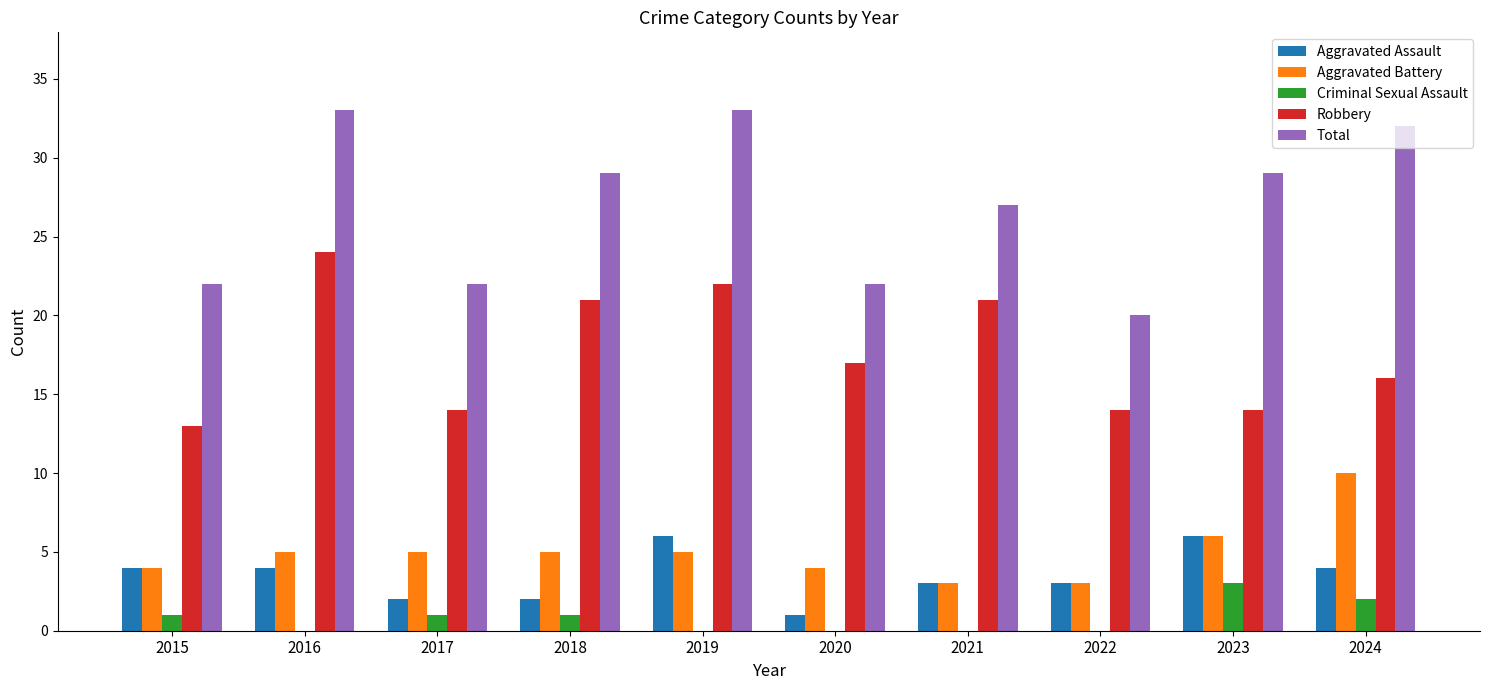

What is the sum of all Criminal Sexual Assault values?

8